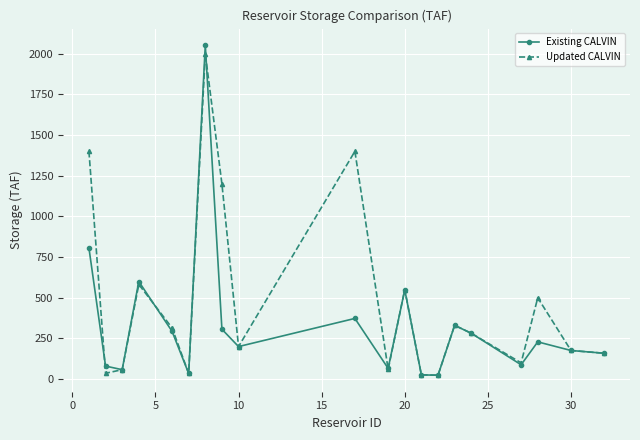

Which series has the largest range (max minus min)?

Existing CALVIN